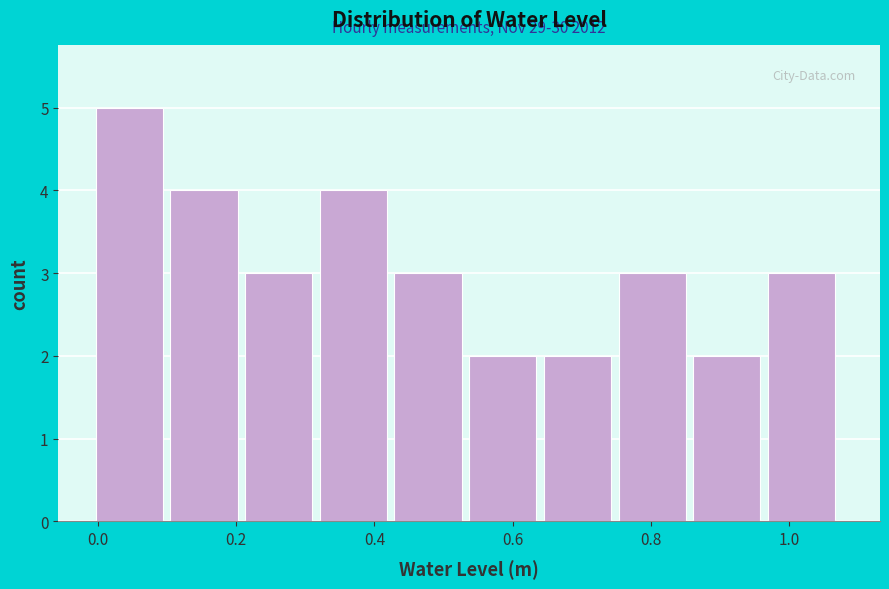

Which range on the x-axis has the tallest bar?

0.00 to 0.10